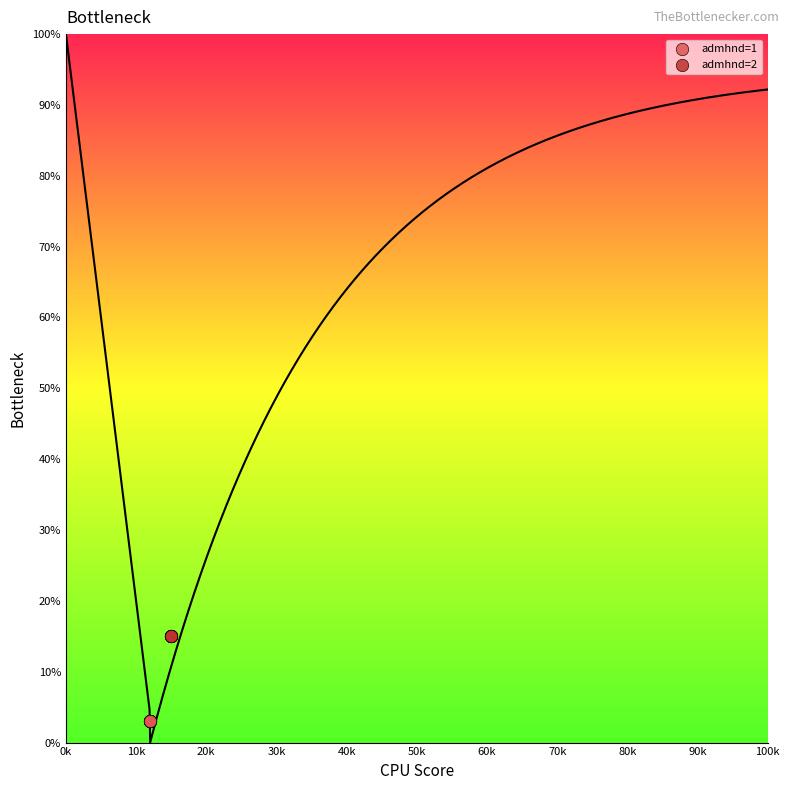

Which series contains the lowest Y value?

admhnd=1